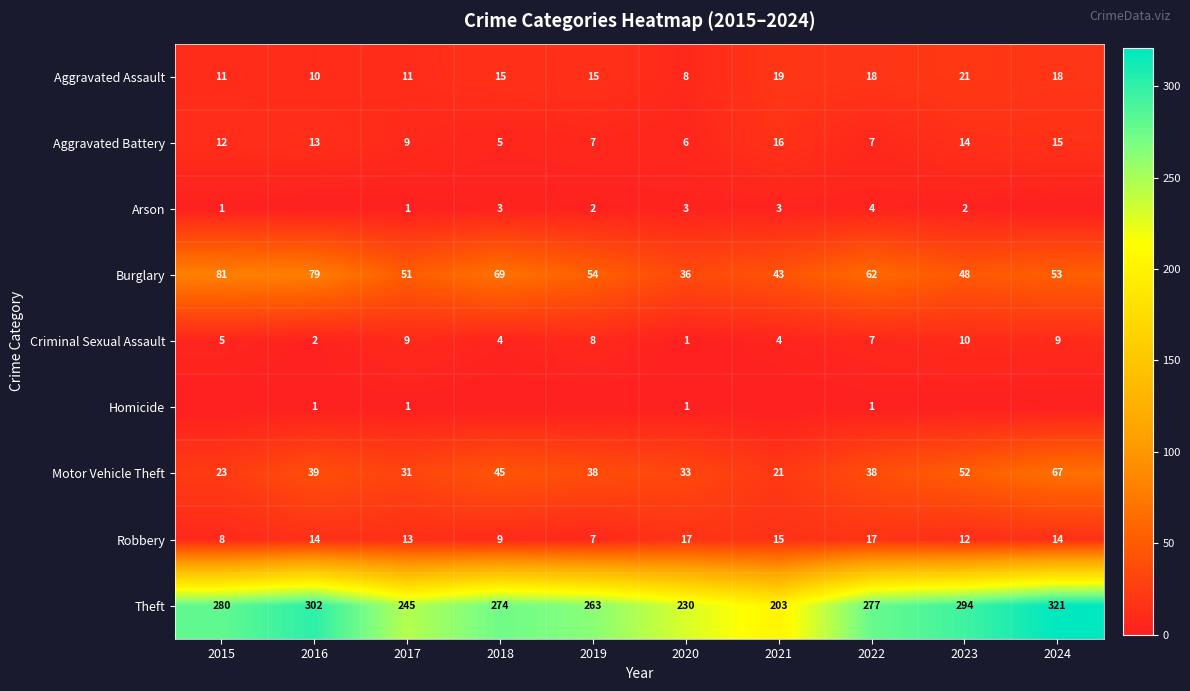

What is the total value across all series at 2020?

335